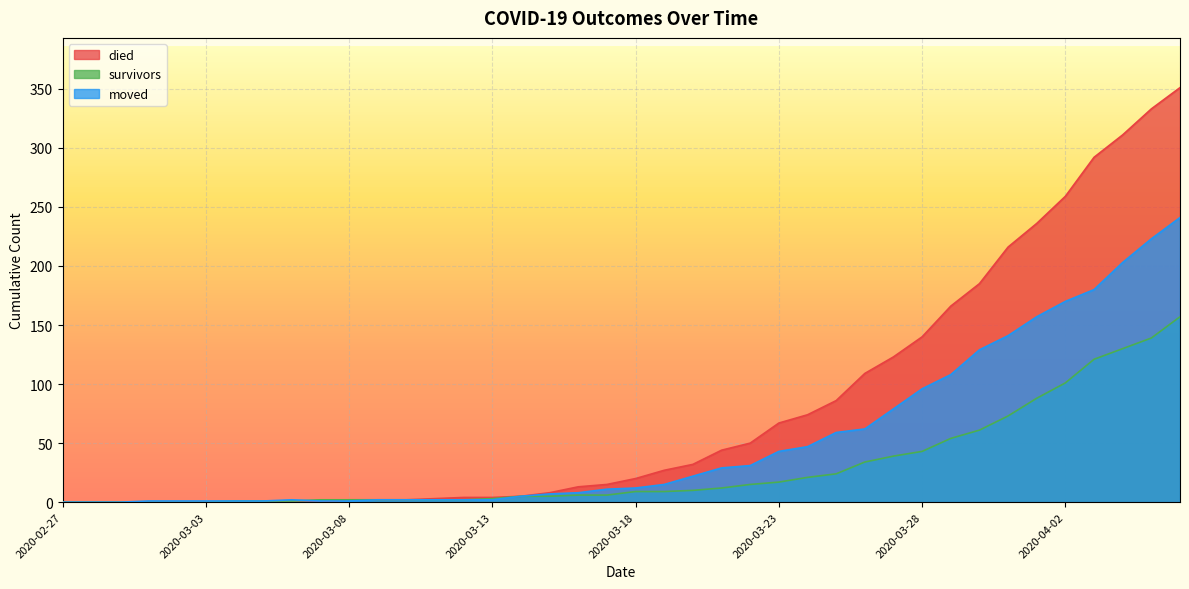

What is the average value of the survivors series?

30